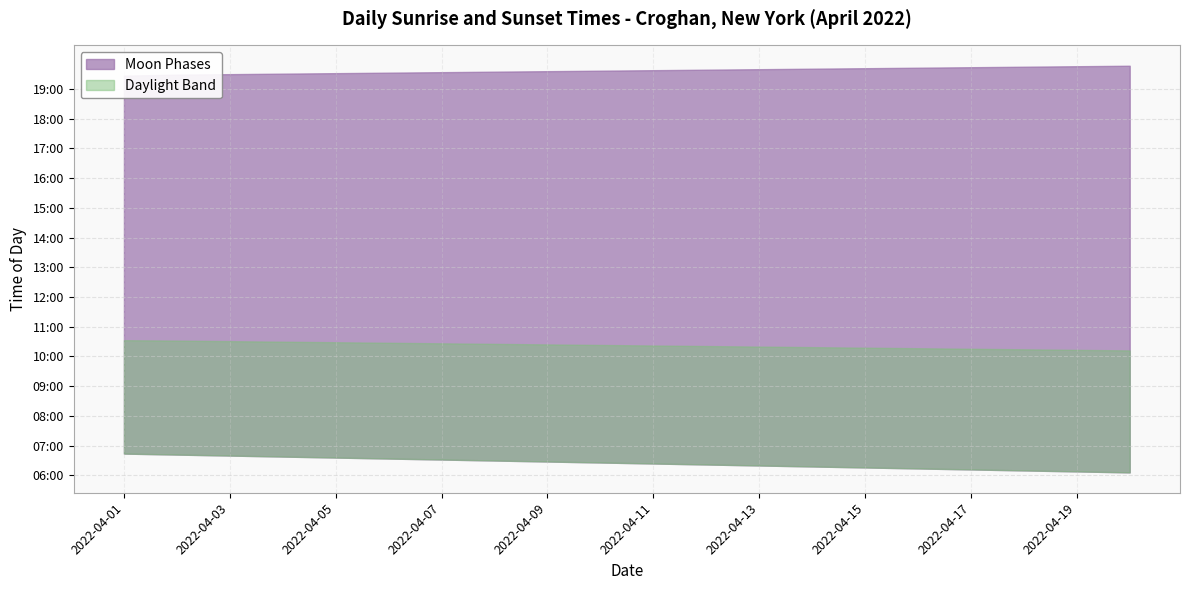

Does the chart display data point markers on the line(s)?

No